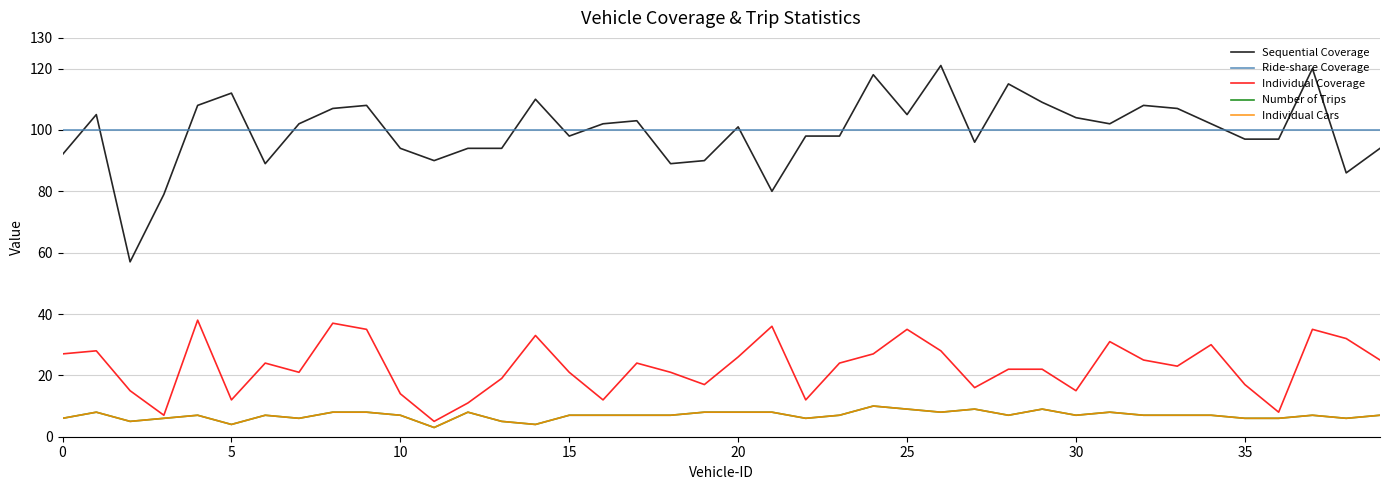

Reading left to right, list all the values displayed in this chart.

Sequential Coverage: 92	105	57	79	108	112	89	102	107	108	94	90	94	94	110	98	102	103	89	90	101	80	98	98	118	105	121	96	115	109	104	102	108	107	102	97	97	120	86	94
Ride-share Coverage: 100	100	100	100	100	100	100	100	100	100	100	100	100	100	100	100	100	100	100	100	100	100	100	100	100	100	100	100	100	100	100	100	100	100	100	100	100	100	100	100
Individual Coverage: 27	28	15	7	38	12	24	21	37	35	14	5	11	19	33	21	12	24	21	17	26	36	12	24	27	35	28	16	22	22	15	31	25	23	30	17	8	35	32	25
Number of Trips: 6	8	5	6	7	4	7	6	8	8	7	3	8	5	4	7	7	7	7	8	8	8	6	7	10	9	8	9	7	9	7	8	7	7	7	6	6	7	6	7
Individual Cars: 6	8	5	6	7	4	7	6	8	8	7	3	8	5	4	7	7	7	7	8	8	8	6	7	10	9	8	9	7	9	7	8	7	7	7	6	6	7	6	7